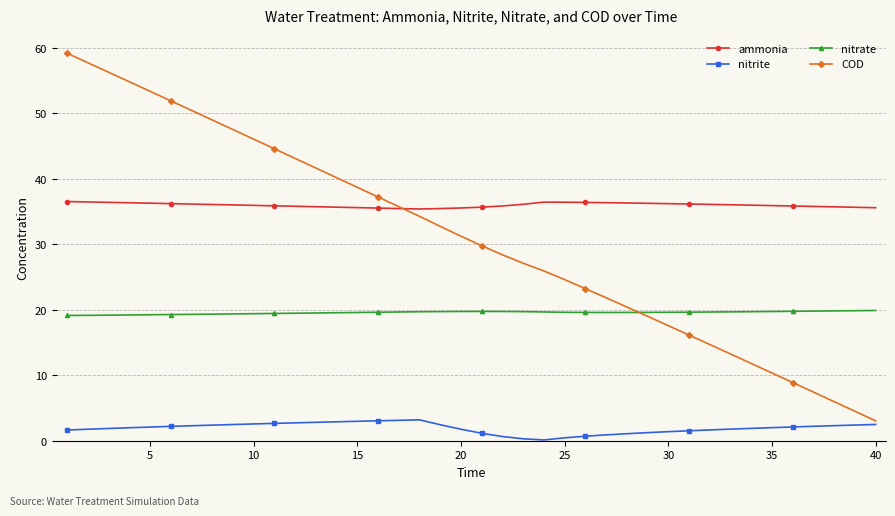

True or false: COD has more than 2 points higher than both neighbors.

False